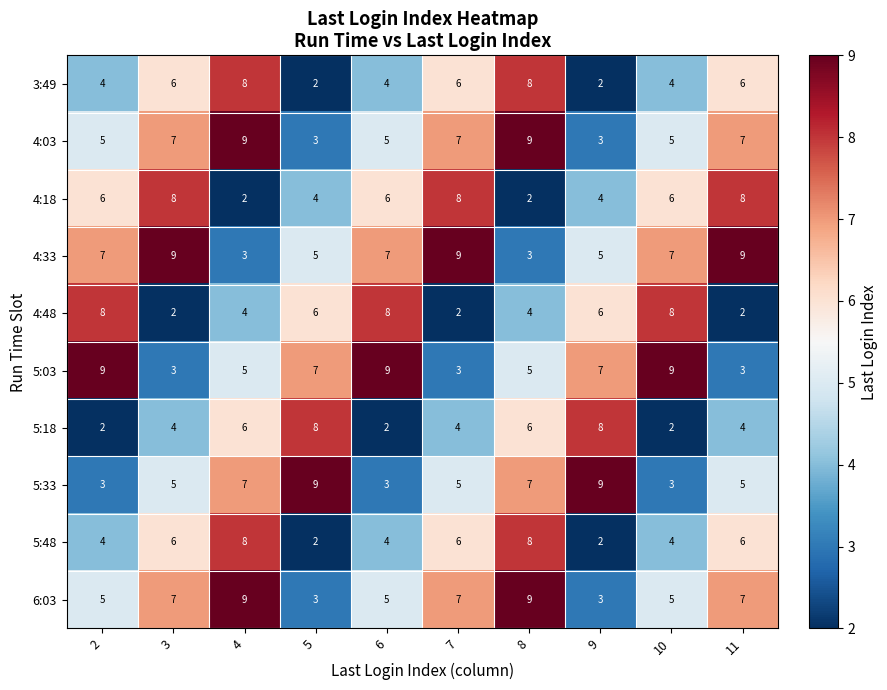

Count the 4:18 values in the range 4 to 8.

8